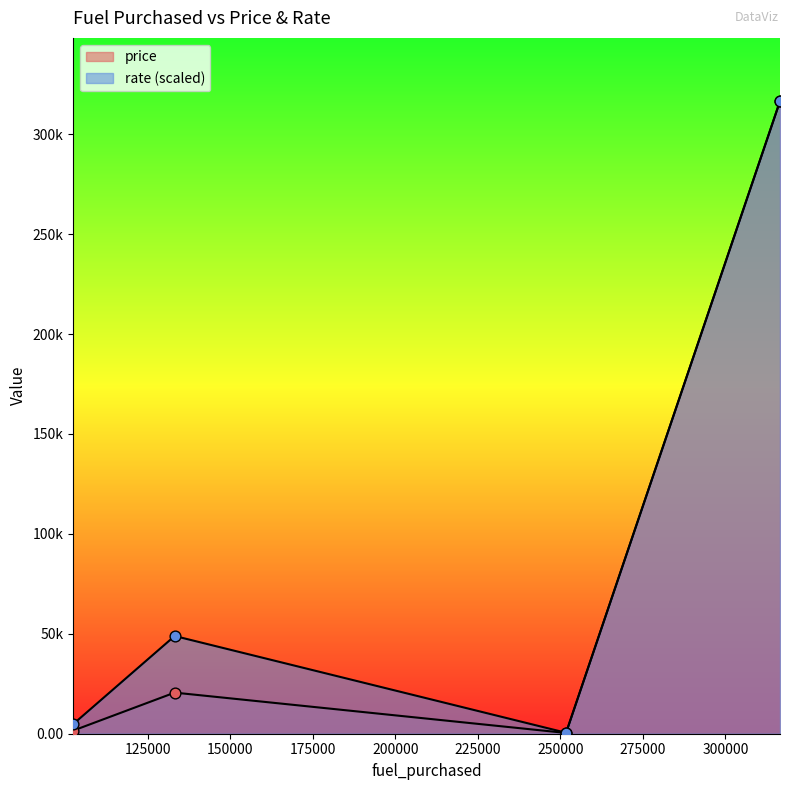

Is the value of rate at 102371.8400710321 greater than the value of price at 251709.73620497982?

Yes